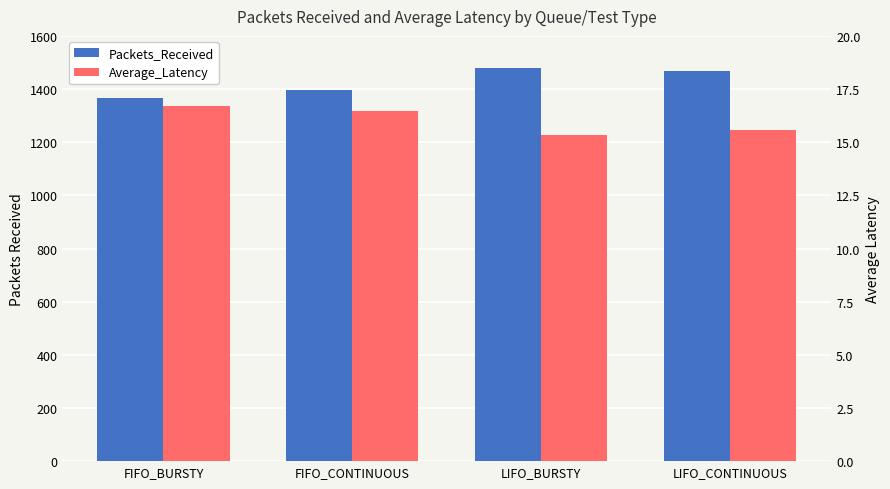

How many values in the Average_Latency series exceed 16?

2